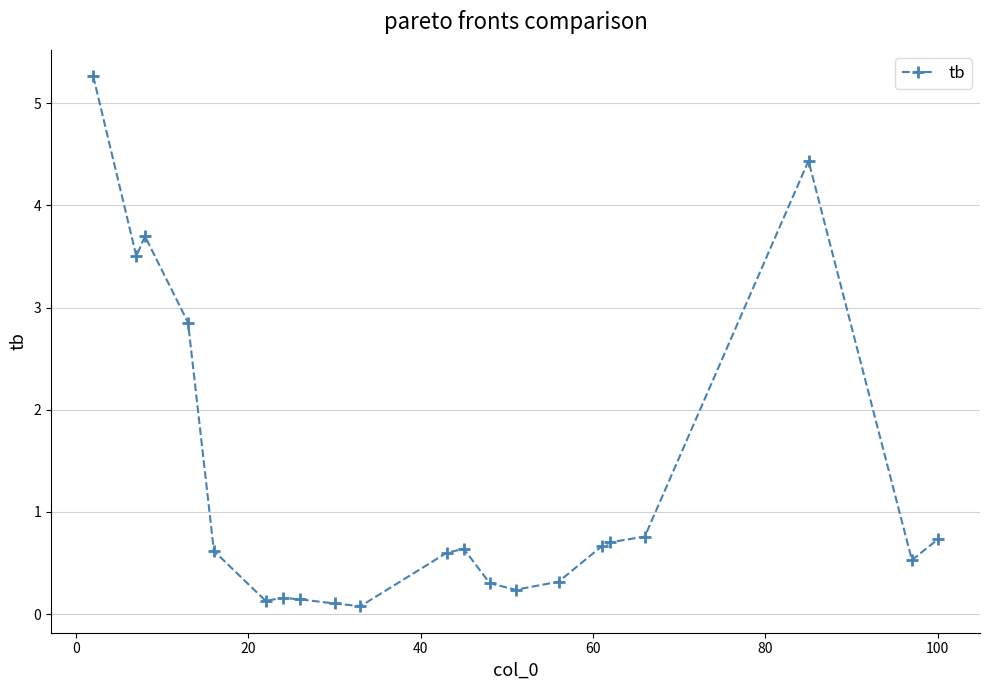

What is the value of the 15th point from the left?

0.3